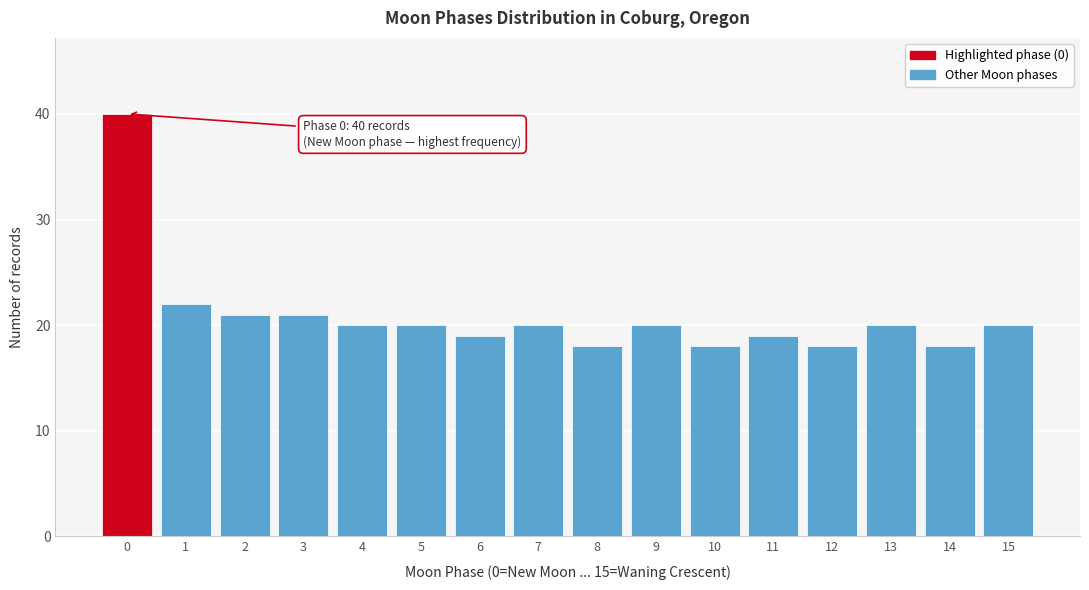

Reading left to right, what are all the values shown in this chart?

0=40	1=22	2=21	3=21	4=20	5=20	6=19	7=20	8=18	9=20	10=18	11=19	12=18	13=20	14=18	15=20